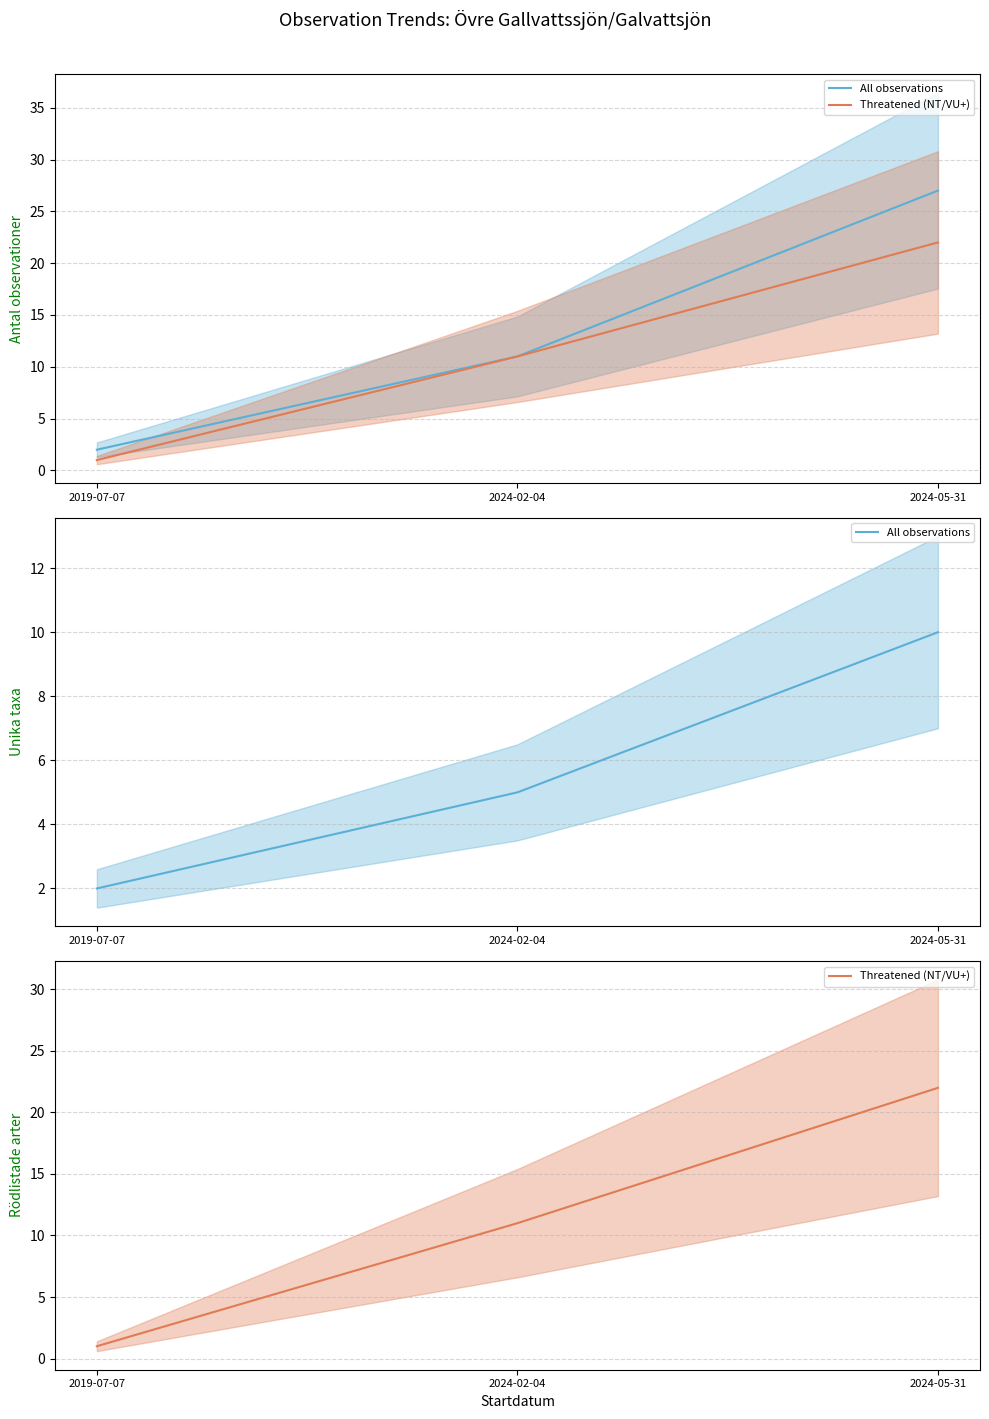

What is the sum of all All observations values?

17